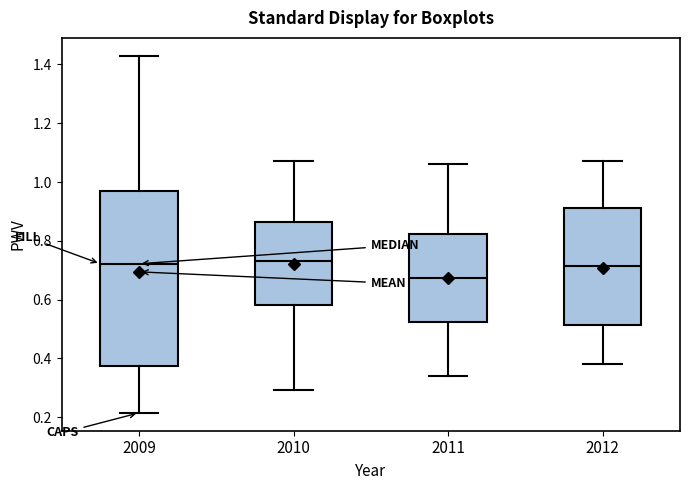

Reading left to right, read every box against the y-axis: the position of its median line, the range the box covers, and the ends of its whiskers. The values are not printed on the chart, so give them approximately, as read against the axis.

2009: median 0.72, box 0.38 to 0.96, whiskers 0.22 to 1.42
2010: median 0.74, box 0.58 to 0.86, whiskers 0.30 to 1.08
2011: median 0.68, box 0.52 to 0.82, whiskers 0.34 to 1.06
2012: median 0.72, box 0.52 to 0.92, whiskers 0.38 to 1.08